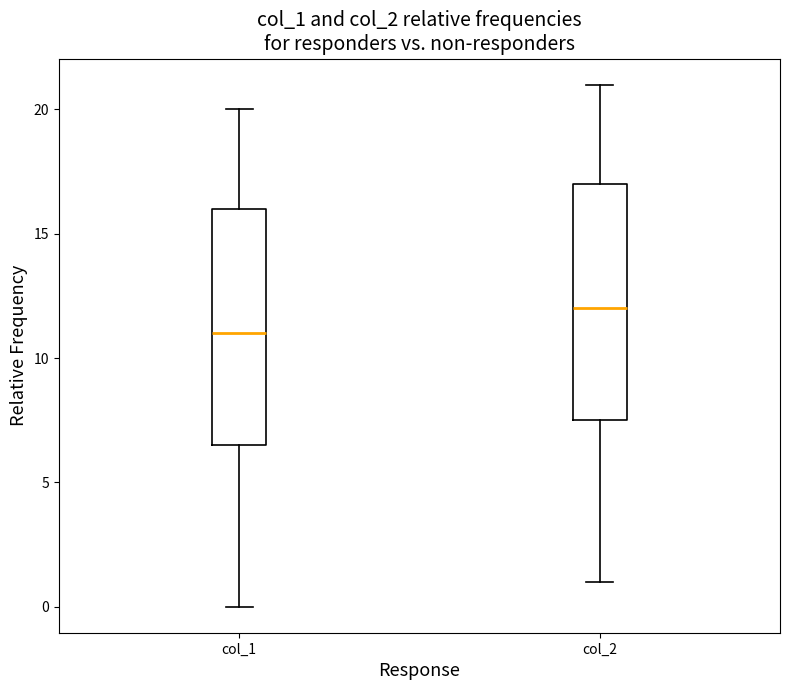

Which box has the highest median line?

col_2